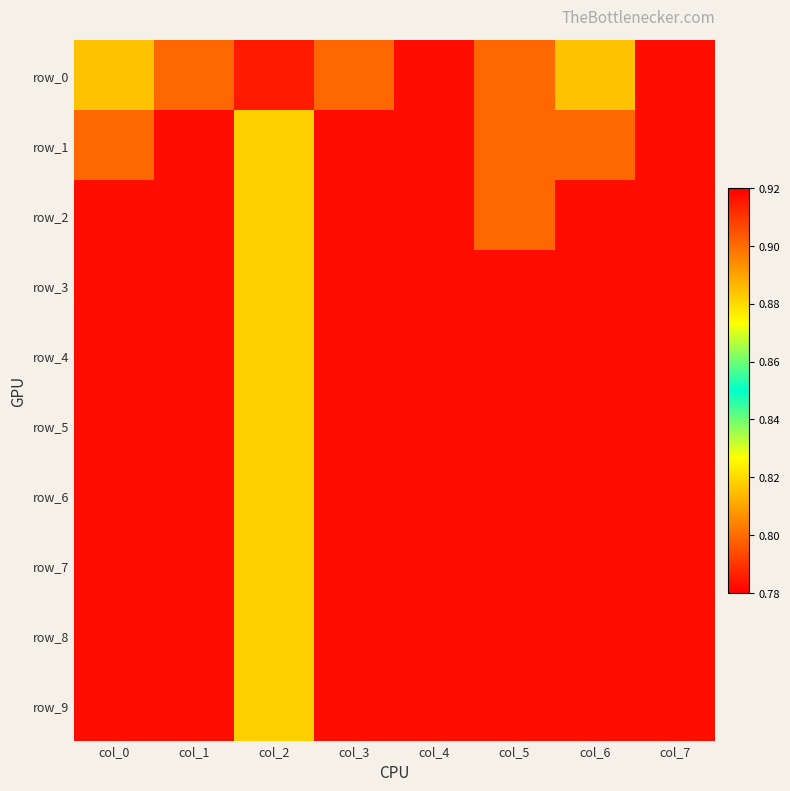

Reading left to right, transcribe all the data shown in this chart.

row_0: col_0=0.9	col_1=0.9	col_2=0.8	col_3=0.9	col_4=0.9	col_5=0.9	col_6=0.9	col_7=0.9
row_1: col_0=0.9	col_1=0.9	col_2=0.8	col_3=0.9	col_4=0.9	col_5=0.9	col_6=0.9	col_7=0.9
row_2: col_0=0.9	col_1=0.9	col_2=0.8	col_3=0.9	col_4=0.9	col_5=0.9	col_6=0.9	col_7=0.9
row_3: col_0=0.9	col_1=0.9	col_2=0.8	col_3=0.9	col_4=0.9	col_5=0.9	col_6=0.9	col_7=0.9
row_4: col_0=0.9	col_1=0.9	col_2=0.8	col_3=0.9	col_4=0.9	col_5=0.9	col_6=0.9	col_7=0.9
row_5: col_0=0.9	col_1=0.9	col_2=0.8	col_3=0.9	col_4=0.9	col_5=0.9	col_6=0.9	col_7=0.9
row_6: col_0=0.9	col_1=0.9	col_2=0.8	col_3=0.9	col_4=0.9	col_5=0.9	col_6=0.9	col_7=0.9
row_7: col_0=0.9	col_1=0.9	col_2=0.8	col_3=0.9	col_4=0.9	col_5=0.9	col_6=0.9	col_7=0.9
row_8: col_0=0.9	col_1=0.9	col_2=0.8	col_3=0.9	col_4=0.9	col_5=0.9	col_6=0.9	col_7=0.9
row_9: col_0=0.9	col_1=0.9	col_2=0.8	col_3=0.9	col_4=0.9	col_5=0.9	col_6=0.9	col_7=0.9